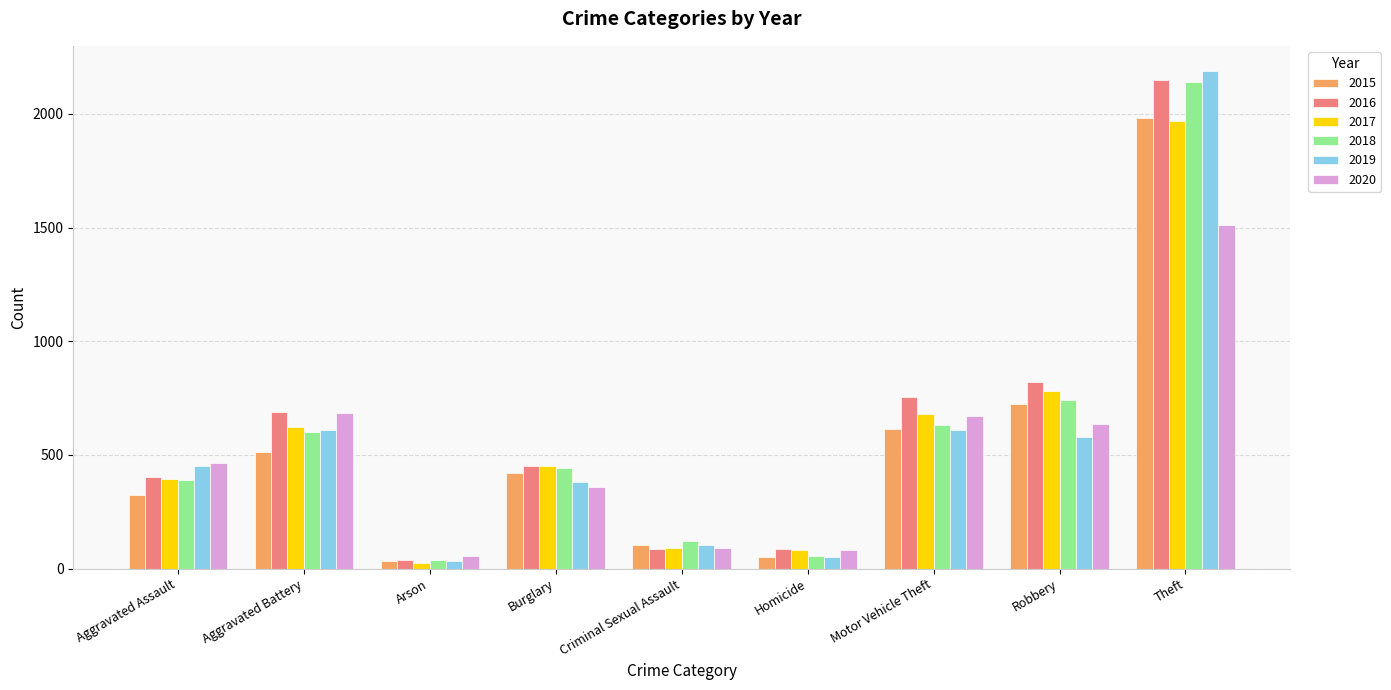

Which category has the lowest value across all series?

Arson